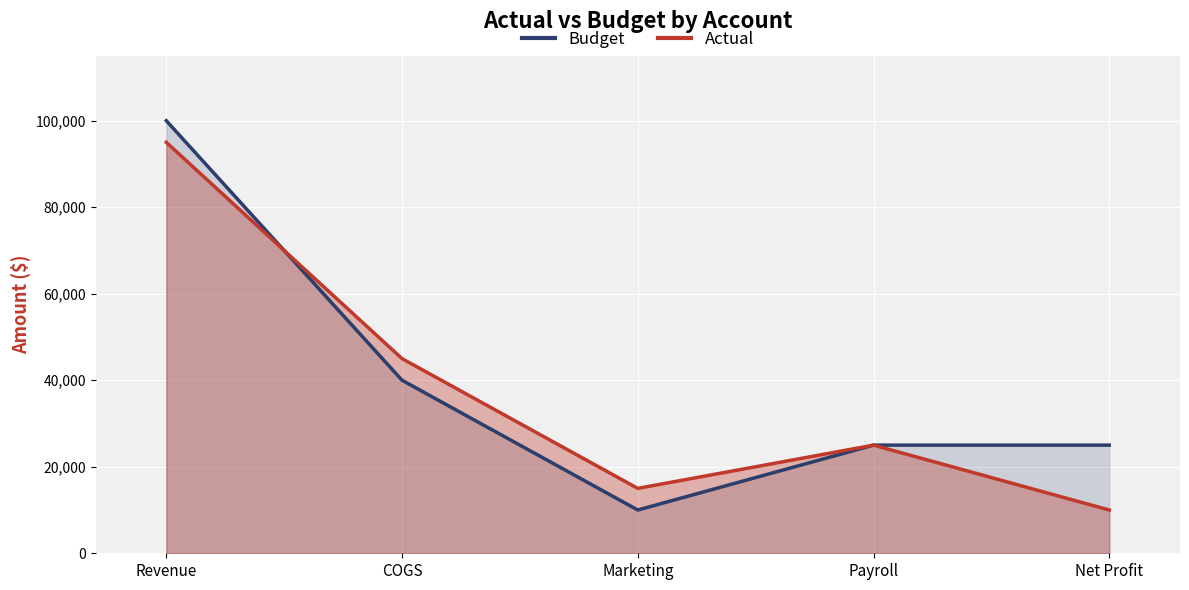

Which series changed the most between COGS and Marketing?

Budget